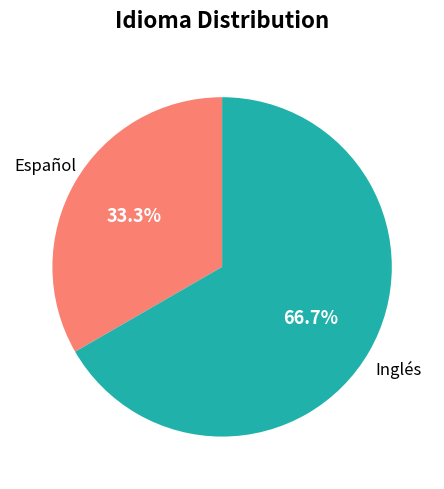

Count the number of slices in the pie.

2